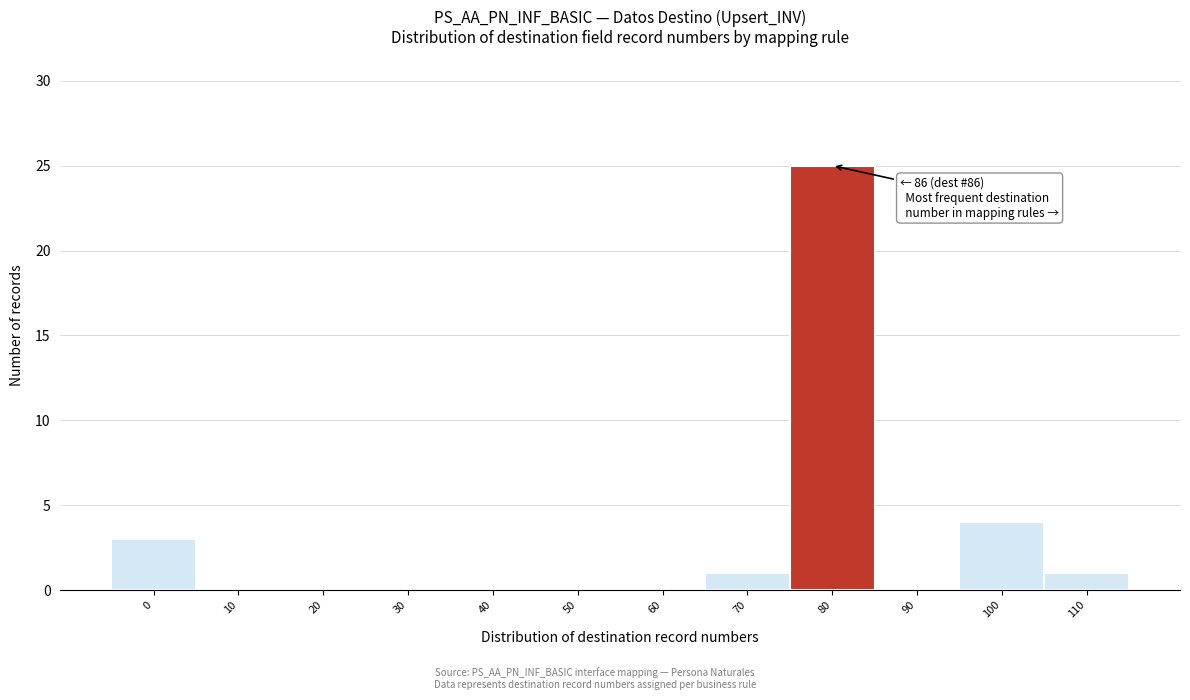

Reading left to right, extract all data points from this chart.

0=3	10=0	20=0	30=0	40=0	50=0	60=0	70=1	80=25	90=0	100=4	110=1